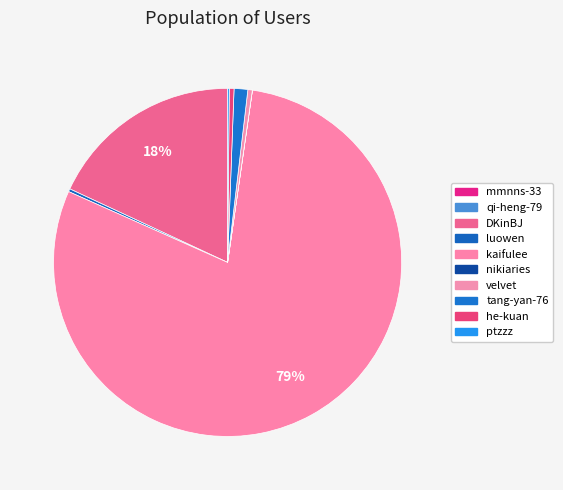

Count the number of slices in the pie.

10